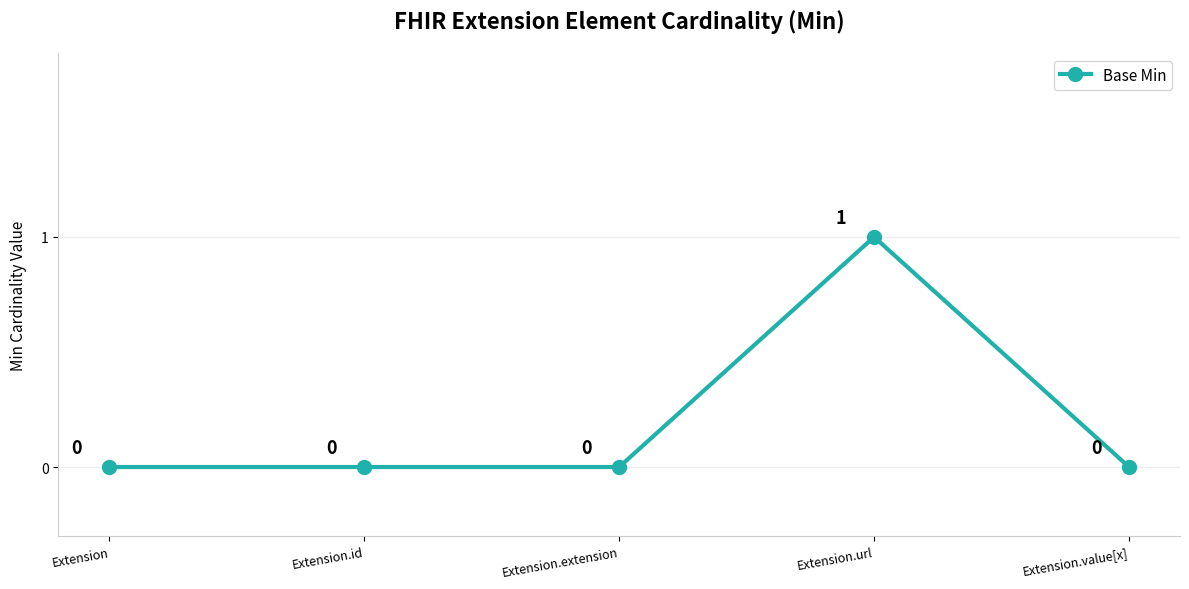

Is this an area chart (filled region under the line)?

No